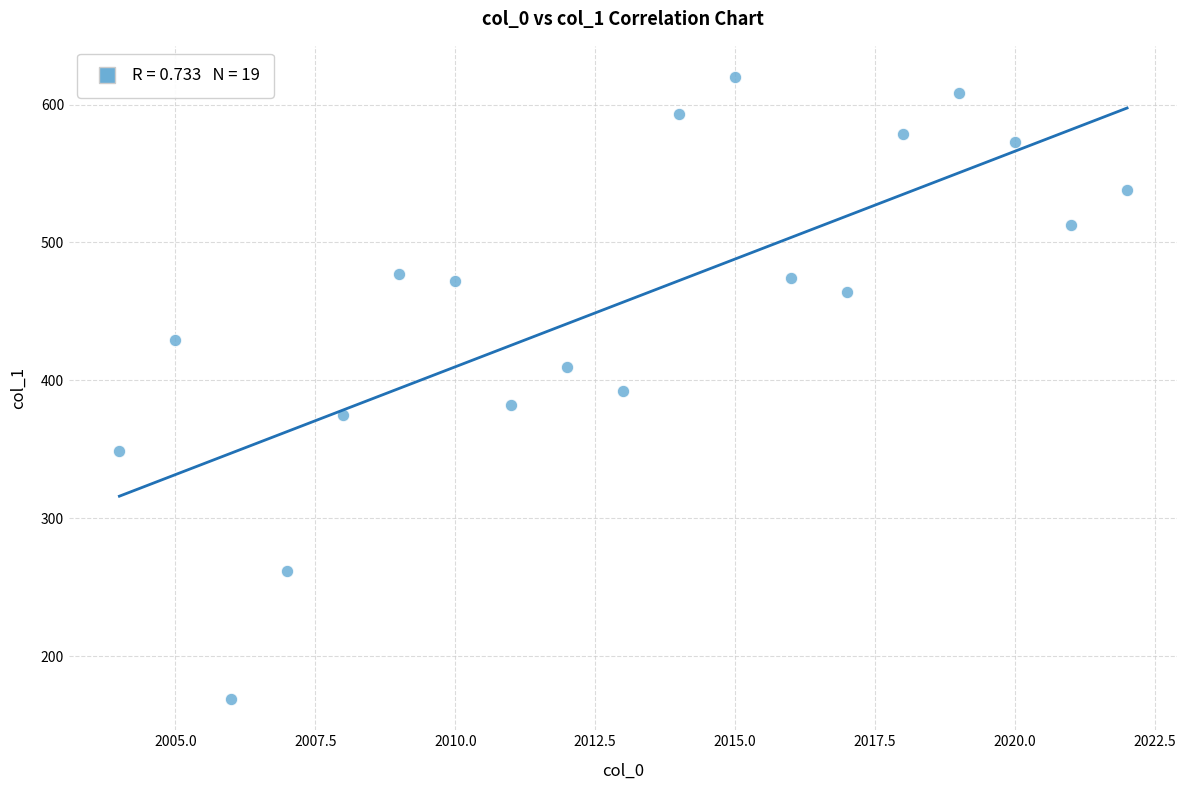

What is the range of Y values (max minus min)?

451